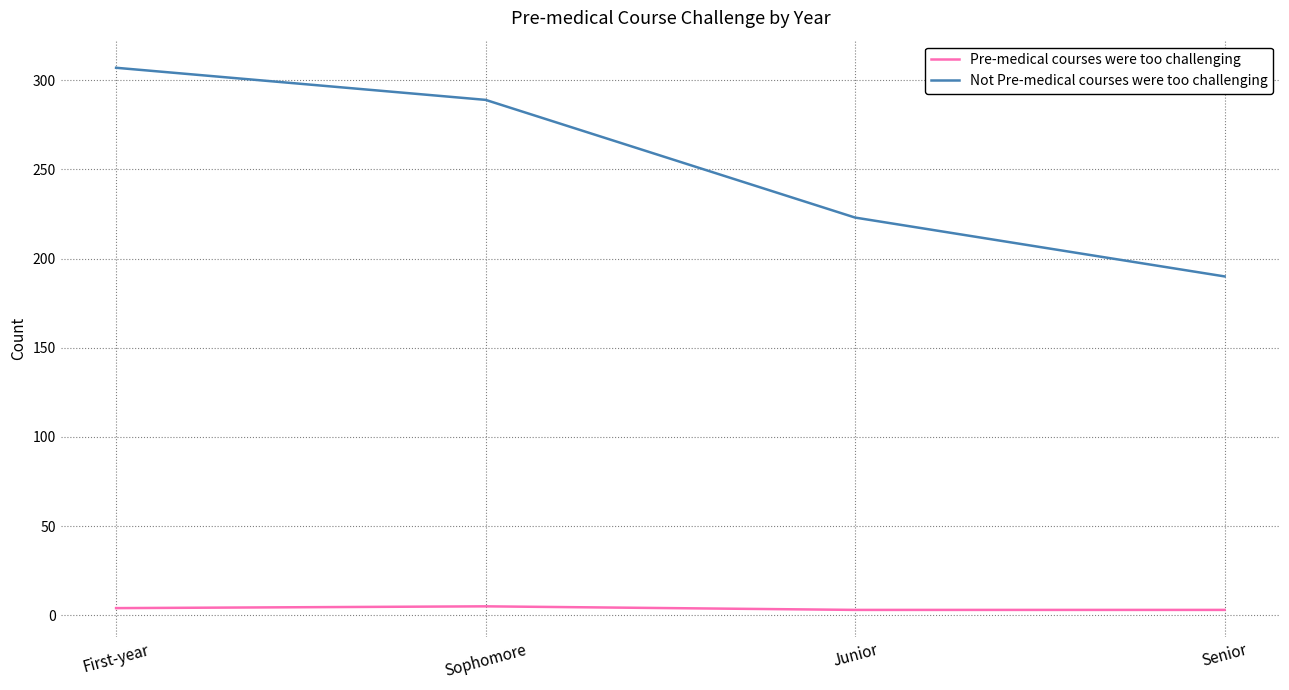

Between Sophomore and Senior, which series saw the biggest shift?

Not Pre-medical courses were too challenging